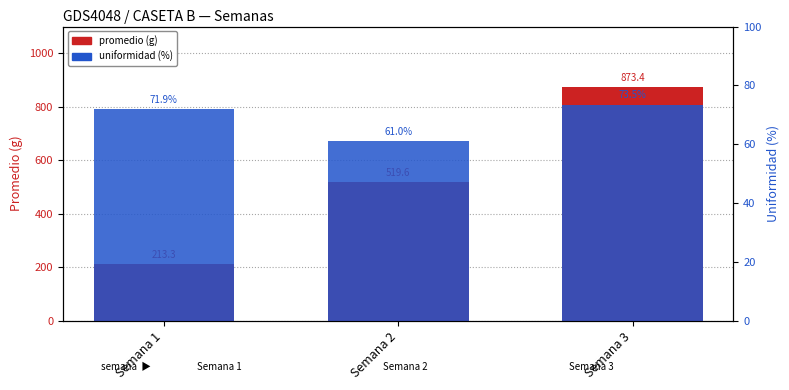

List the series in order of their overall mean, lowest first.

uniformidad (%), promedio (g)